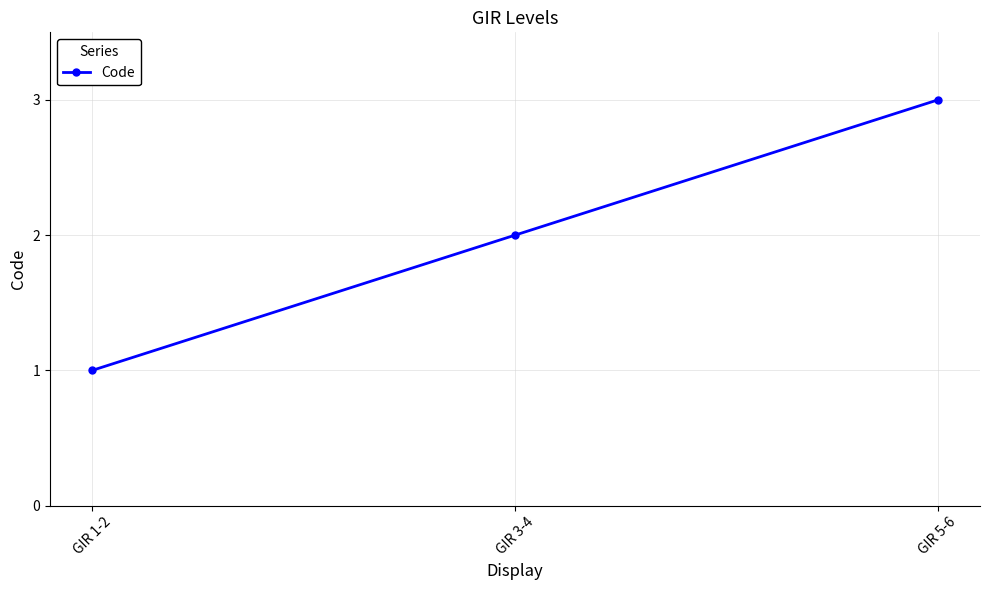

What is the greatest value displayed?

3